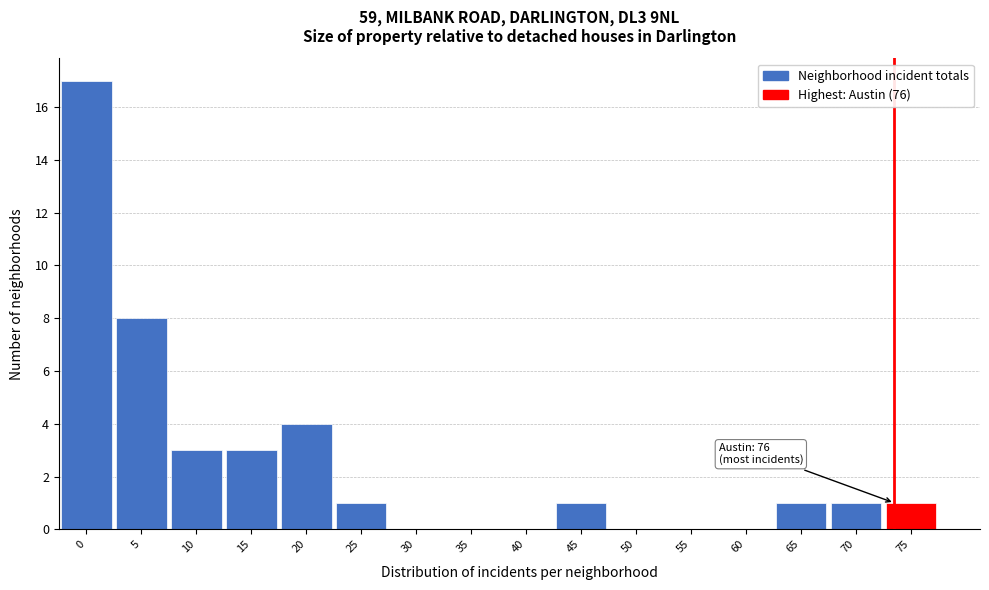

Reading left to right, extract all data points from this chart.

0=17	5=8	10=3	15=3	20=4	25=1	30=0	35=0	40=0	45=1	50=0	55=0	60=0	65=1	70=1	75=1